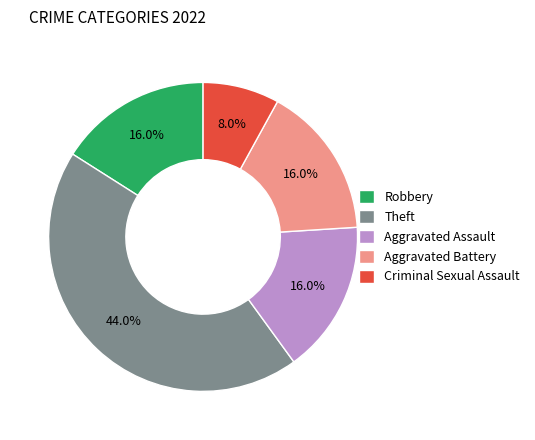

Does any single category account for the majority?

No